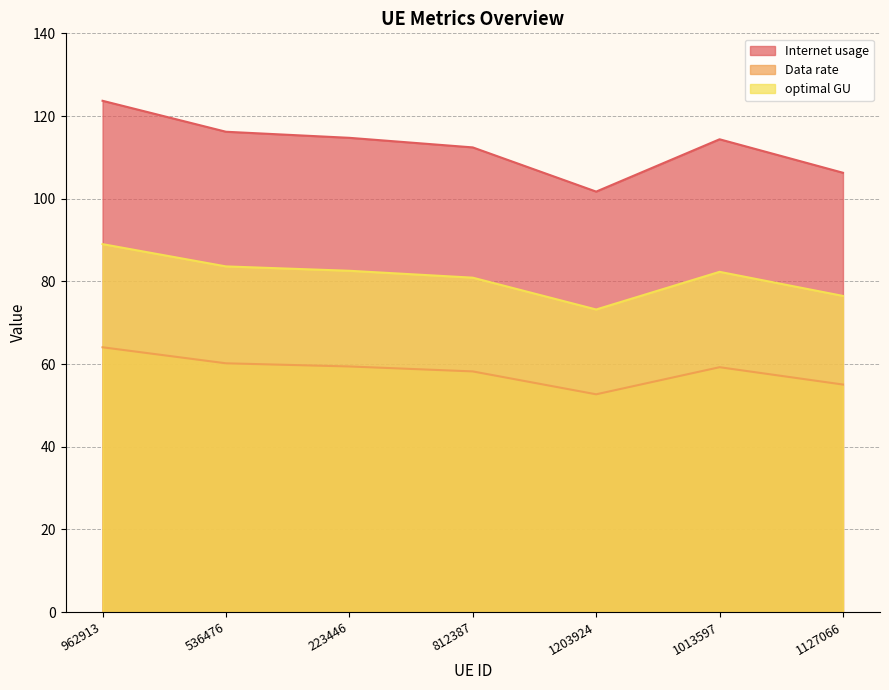

How many lines are shown in the chart?

3